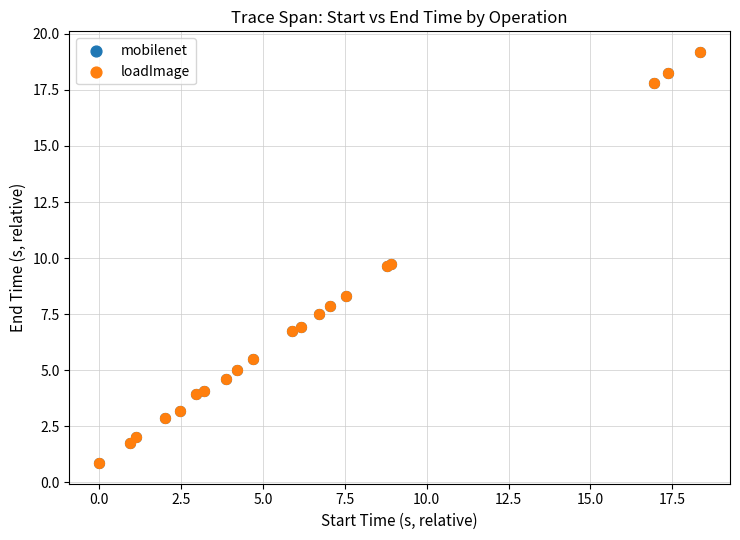

Which series has the largest Y range (max minus min)?

loadImage